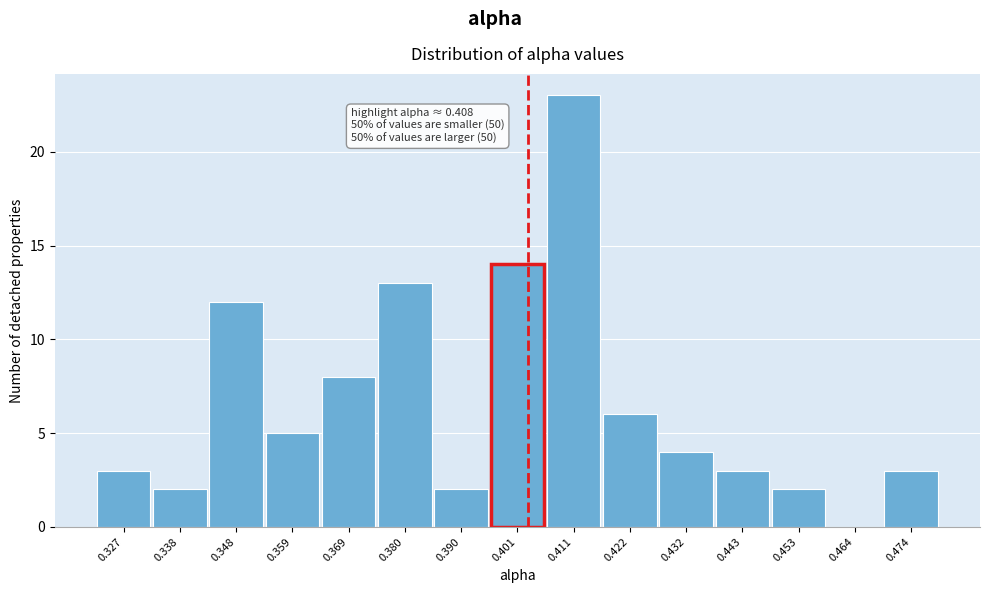

Reading left to right, what are all the values shown in this chart?

0.327=3	0.338=2	0.348=12	0.359=5	0.369=8	0.380=13	0.390=2	0.401=14	0.411=23	0.422=6	0.432=4	0.443=3	0.453=2	0.464=0	0.474=3